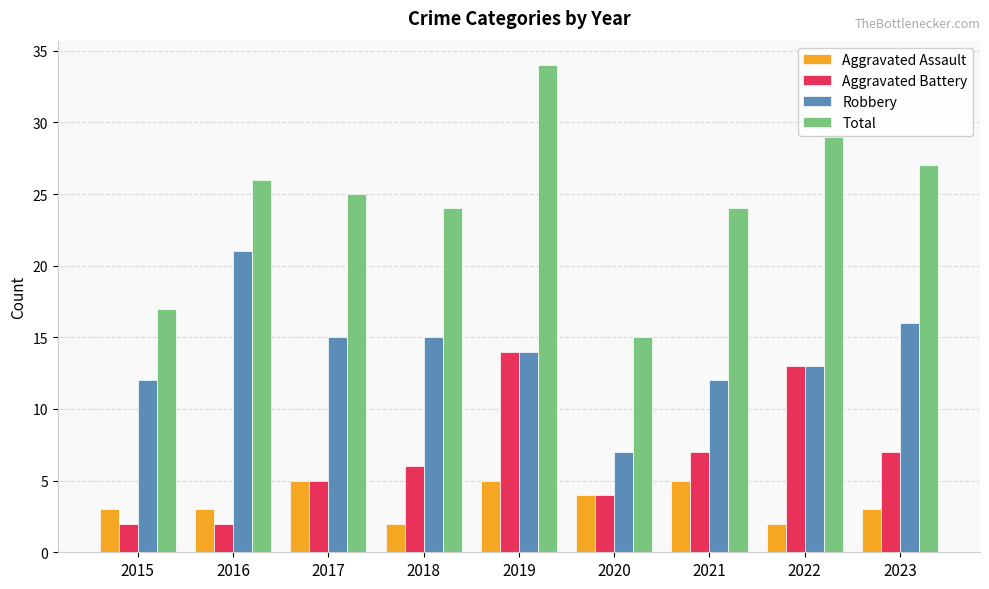

The Robbery series shows 21 at 2016. True or false?

True